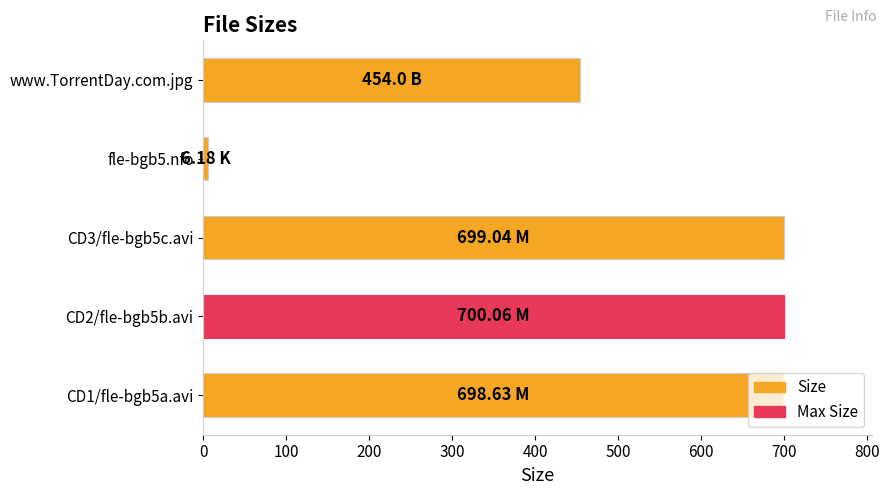

What is the sum of all values?

2557.9